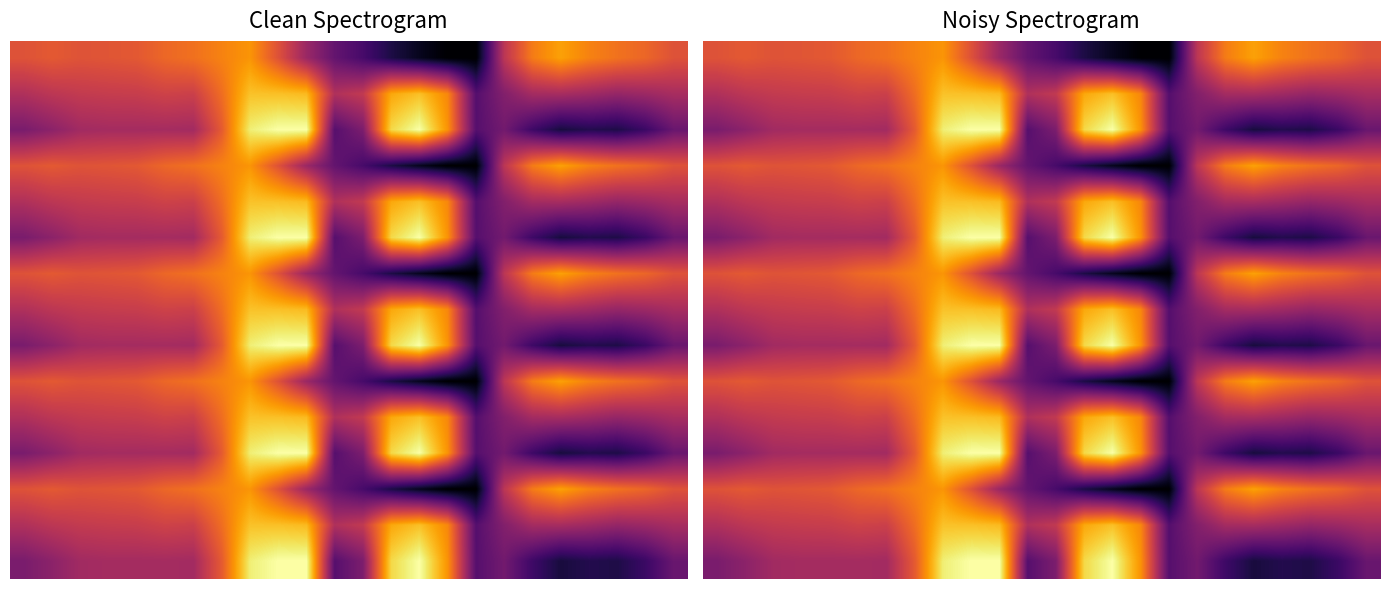

What is the difference between the maximum and minimum values in the 2 series?

649.2